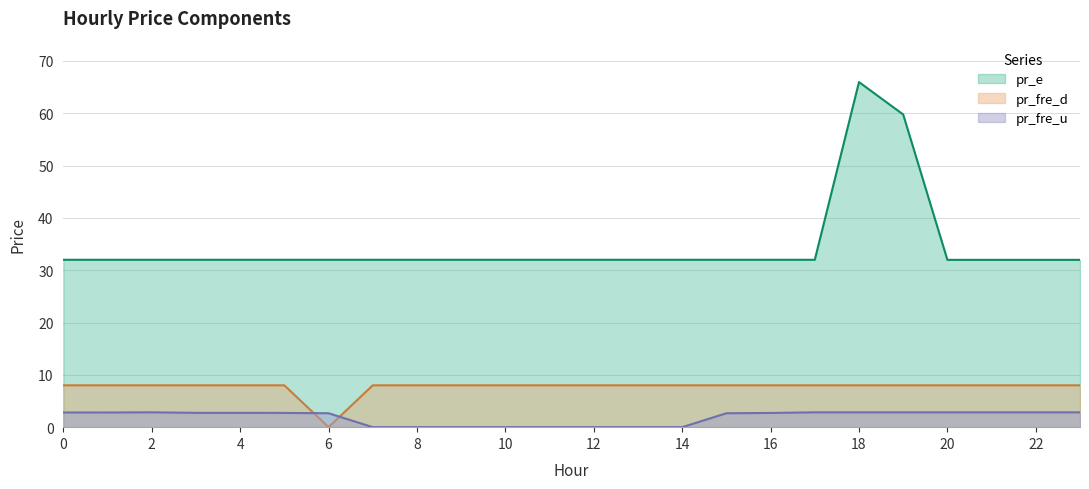

At which category is the sum across all series the highest?

18